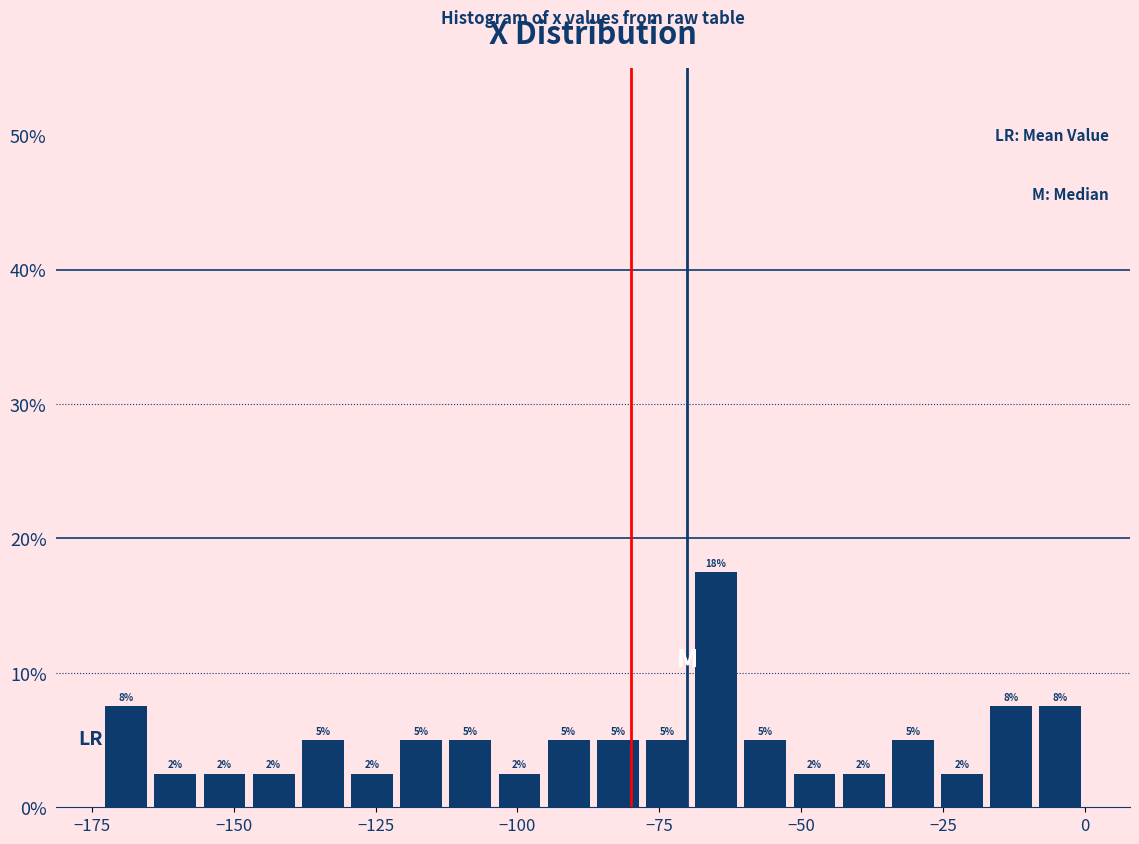

Read against the x-axis, roughly where is the centre of the tallest bar?

-65